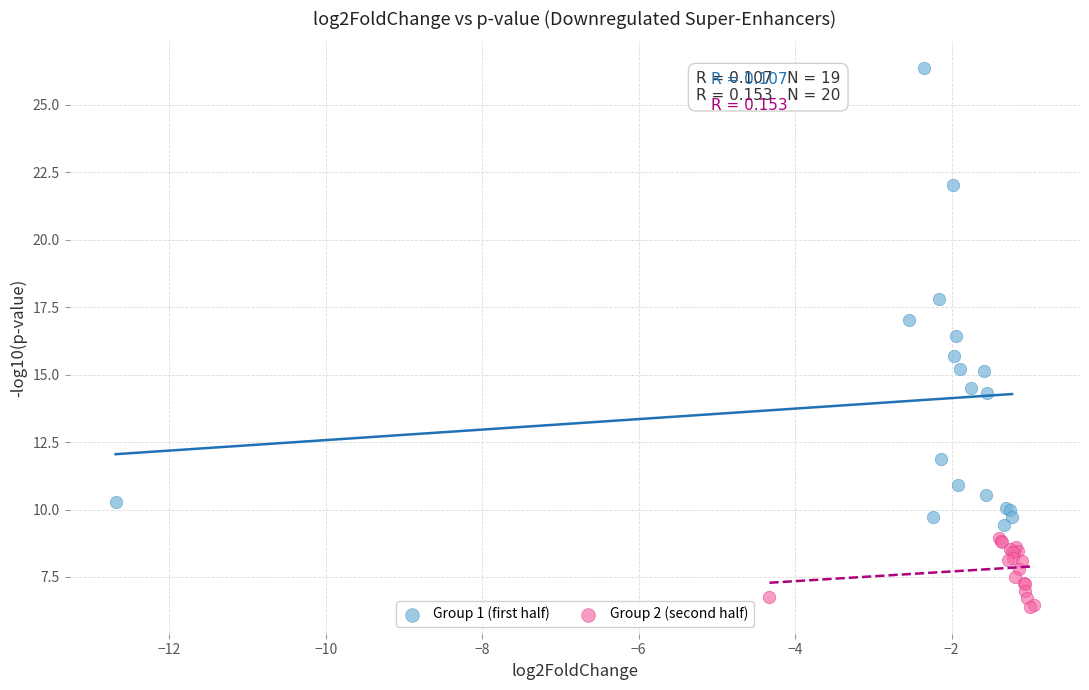

Which series contains the lowest Y value?

Group 2 (second half)